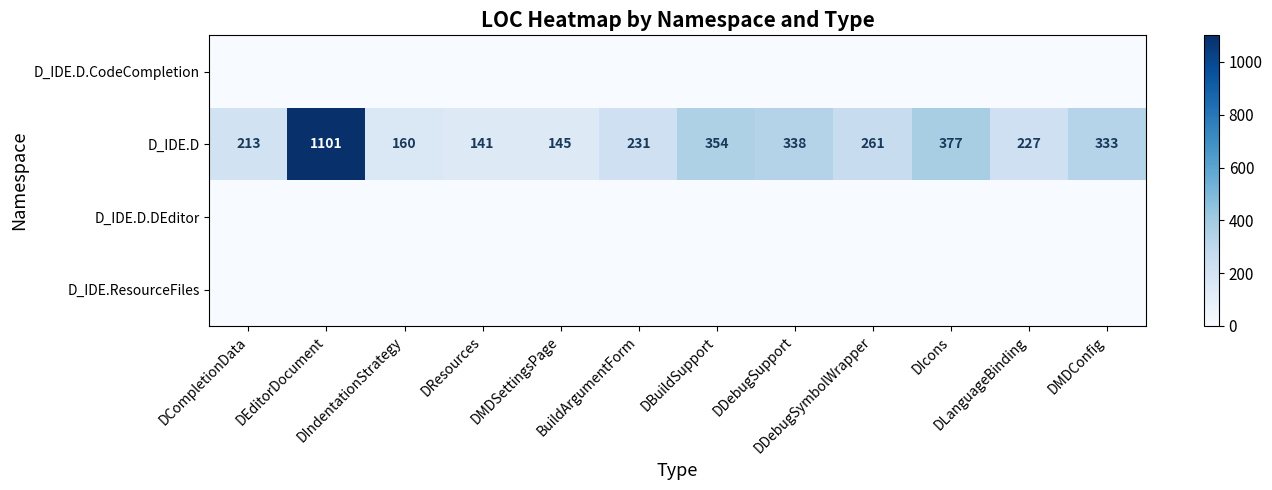

What is the difference between the second highest and second lowest values in the D_IDE.D series?

232